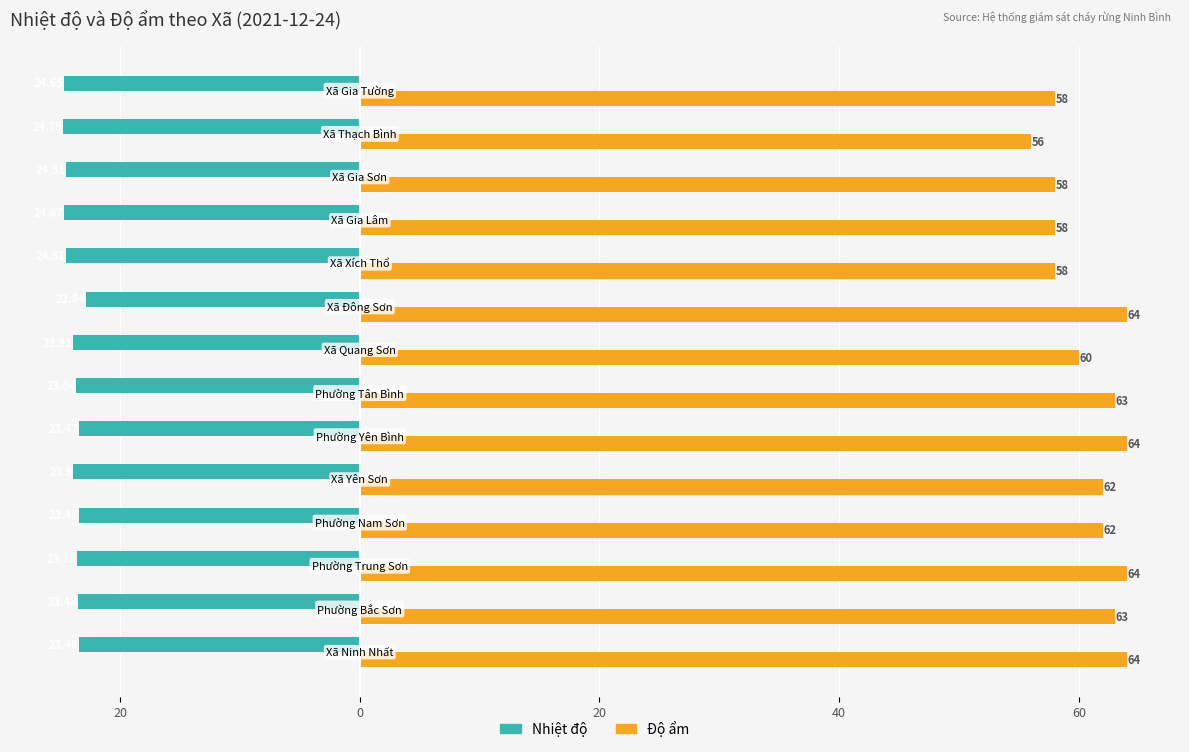

What are all the series names shown in the legend?

Nhiệt độ, Độ ẩm